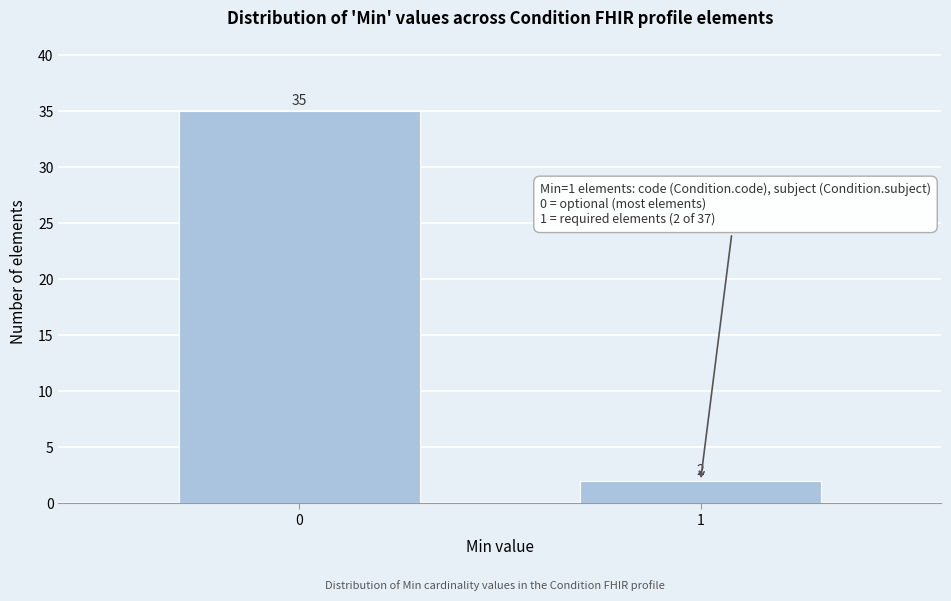

Reading right to left, extract all data points from this chart.

2	35